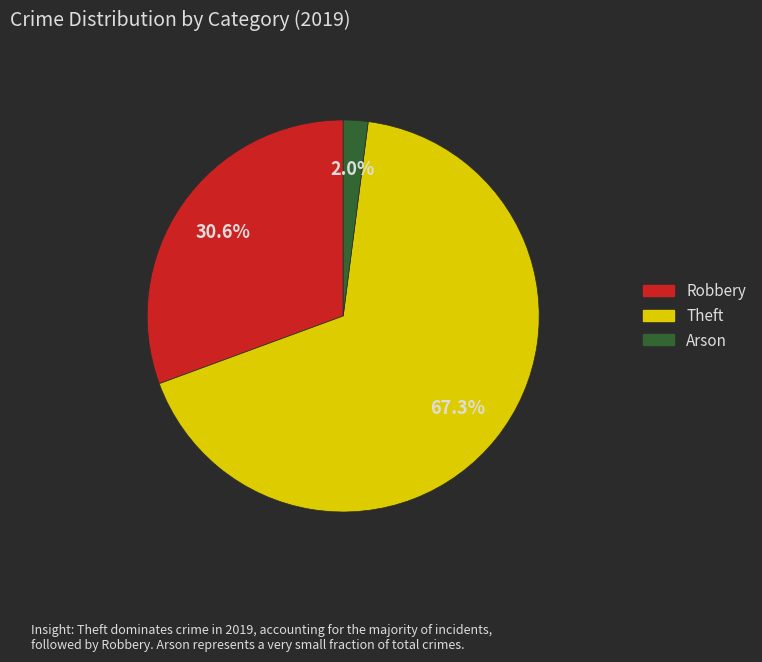

How much of the chart is everything except Arson?

98.0%